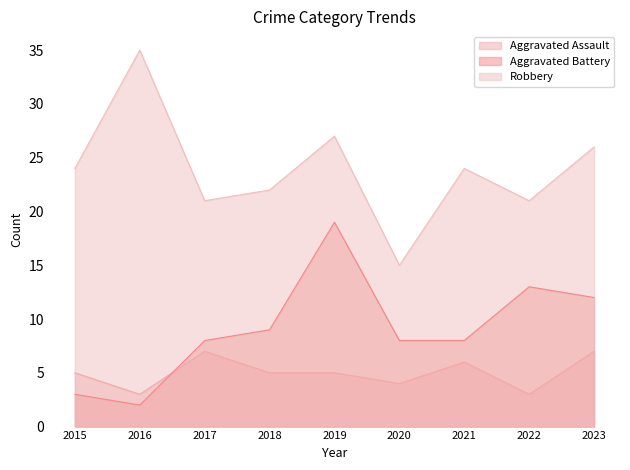

Which category has the highest value across all series?

2016